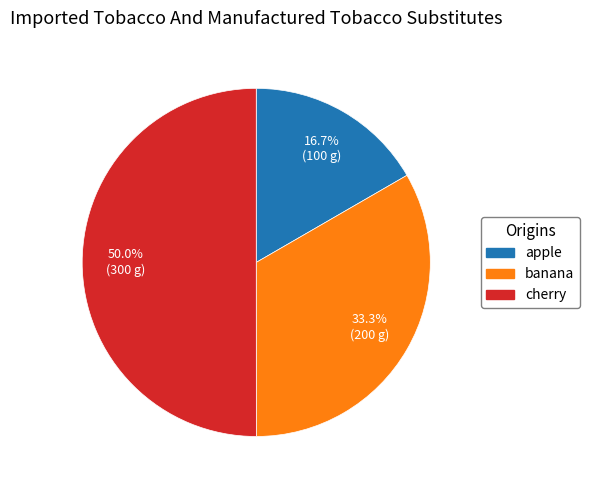

To the nearest percent, what is the difference between the largest and smallest slice percentages?

33%